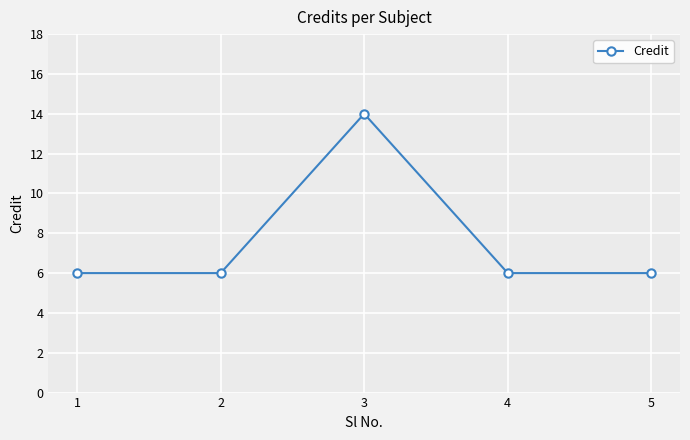

What is the greatest value displayed?

14